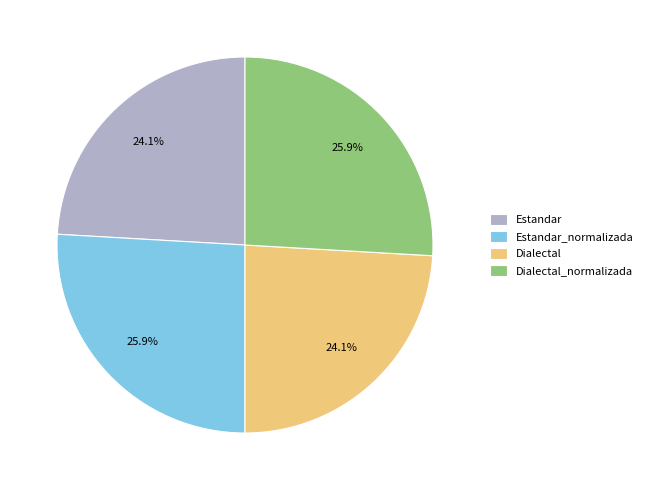

What is the ratio of the value at Estandar to the value at Dialectal?

1.0